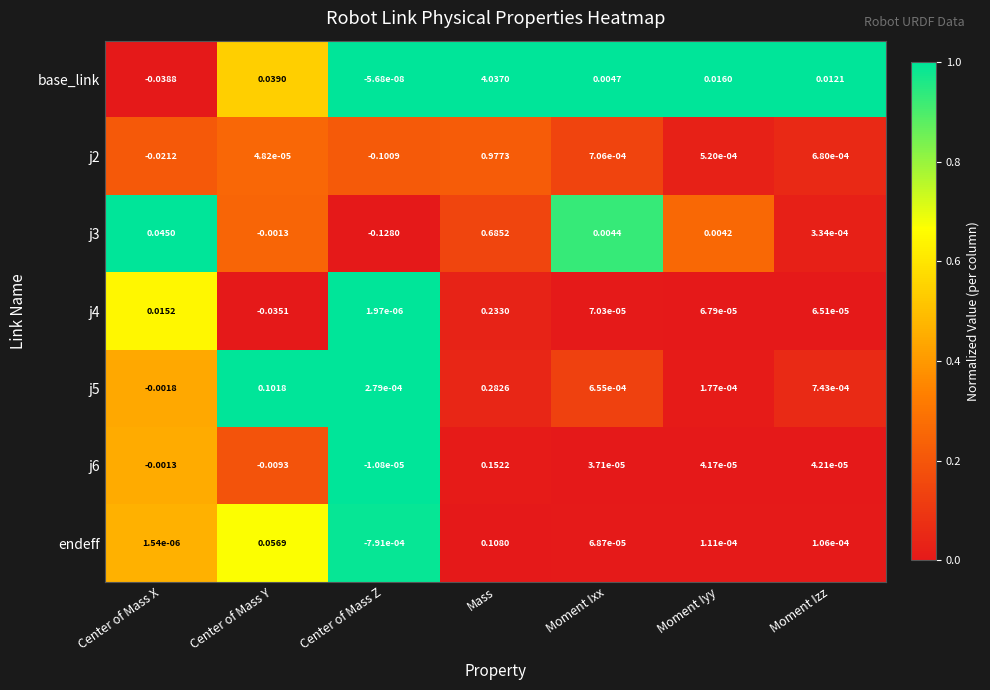

At which label does j3 first exceed 0?

Center of Mass X